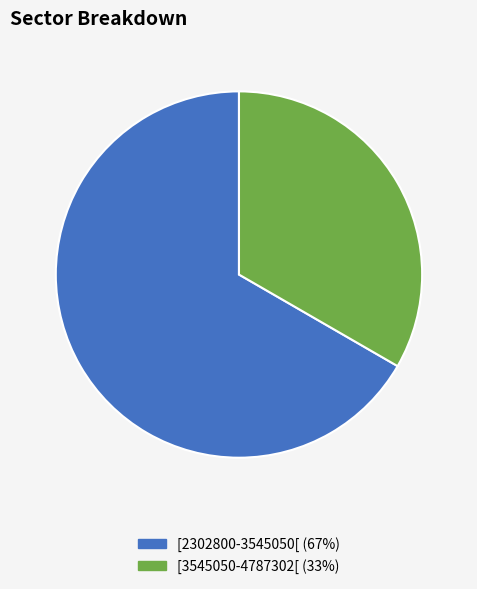

Is it true that [3545050-4787302[ is 19% of the pie?

False